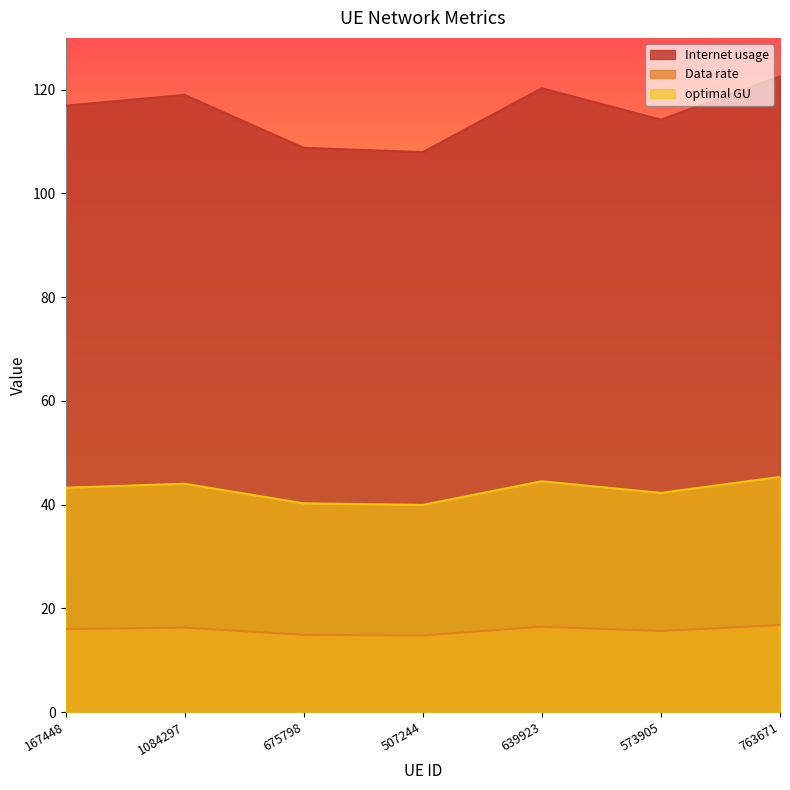

What is the greatest value displayed?

122.6